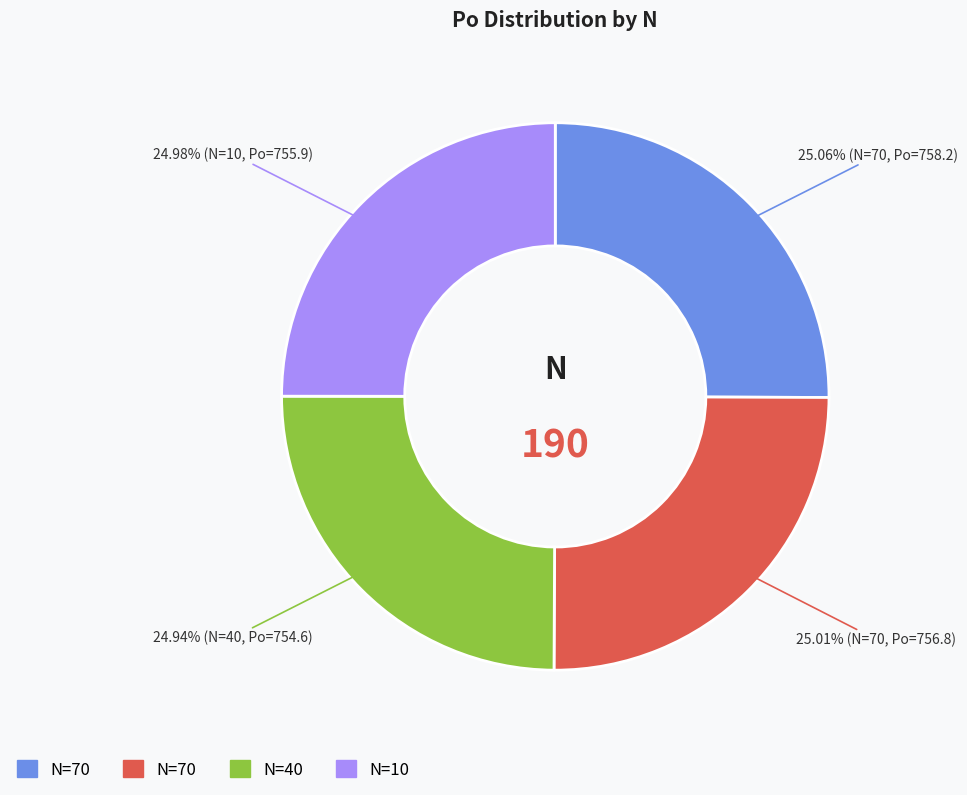

Is there a majority slice in this chart?

No